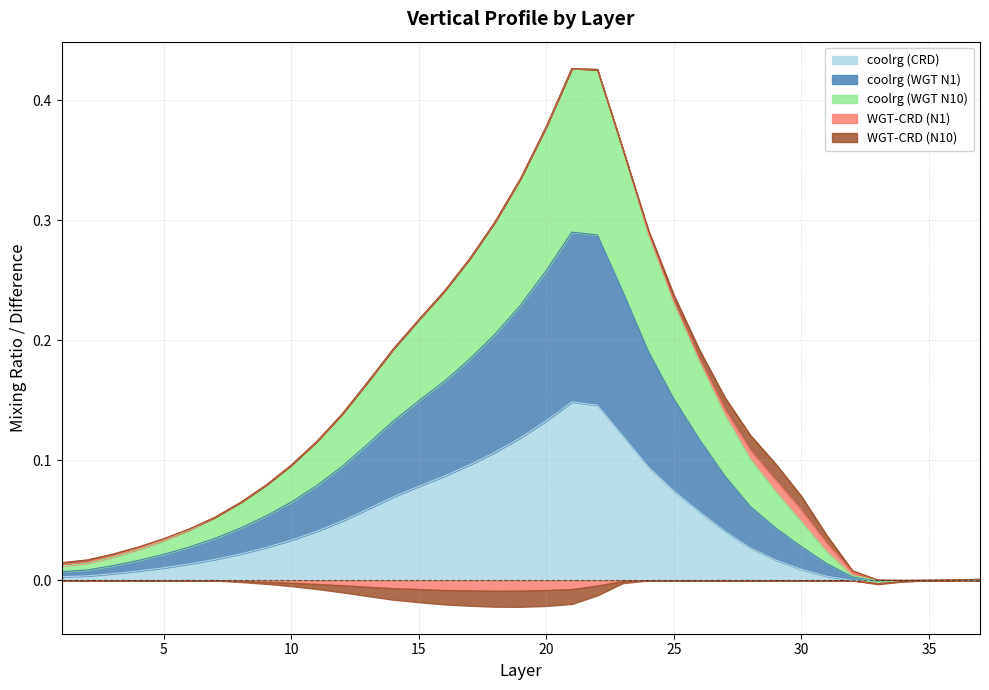

True or false: coolrg (CRD) and coolrg (WGT N10) cross at least once.

False